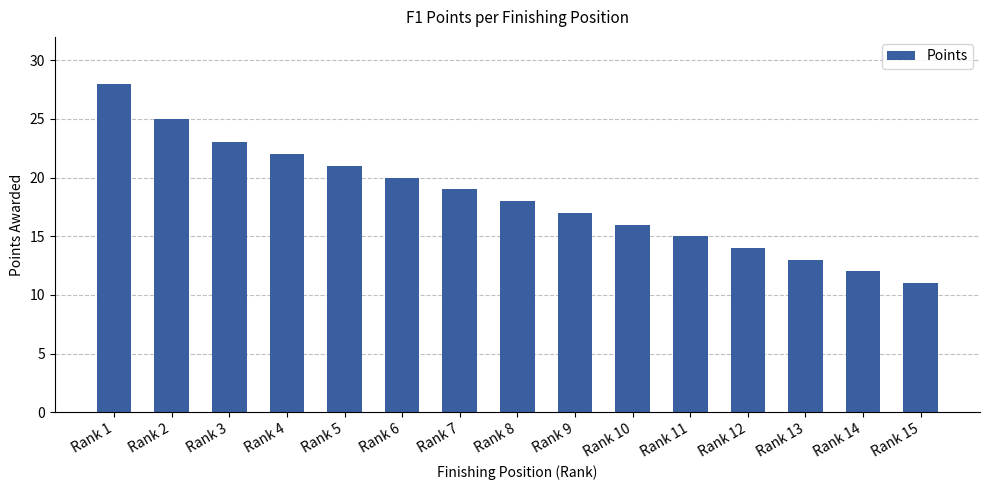

Where does the data first go above 18?

Rank 1